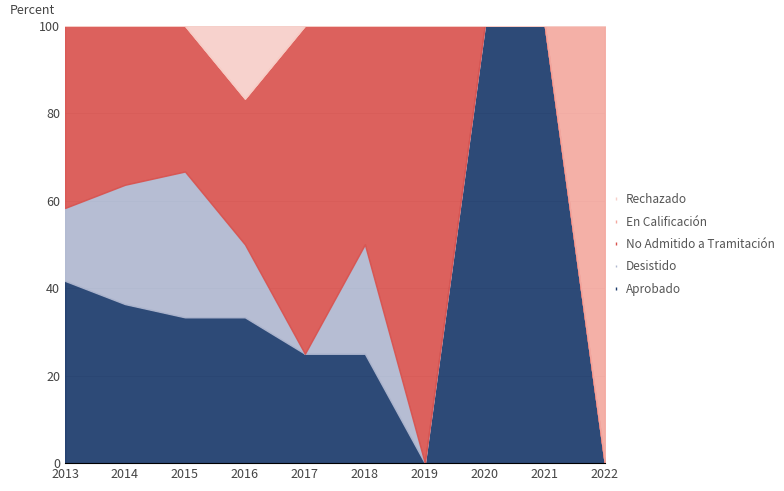

List the labels in order of En Calificación value, smallest first.

2013, 2014, 2015, 2016, 2017, 2018, 2019, 2020, 2021, 2022